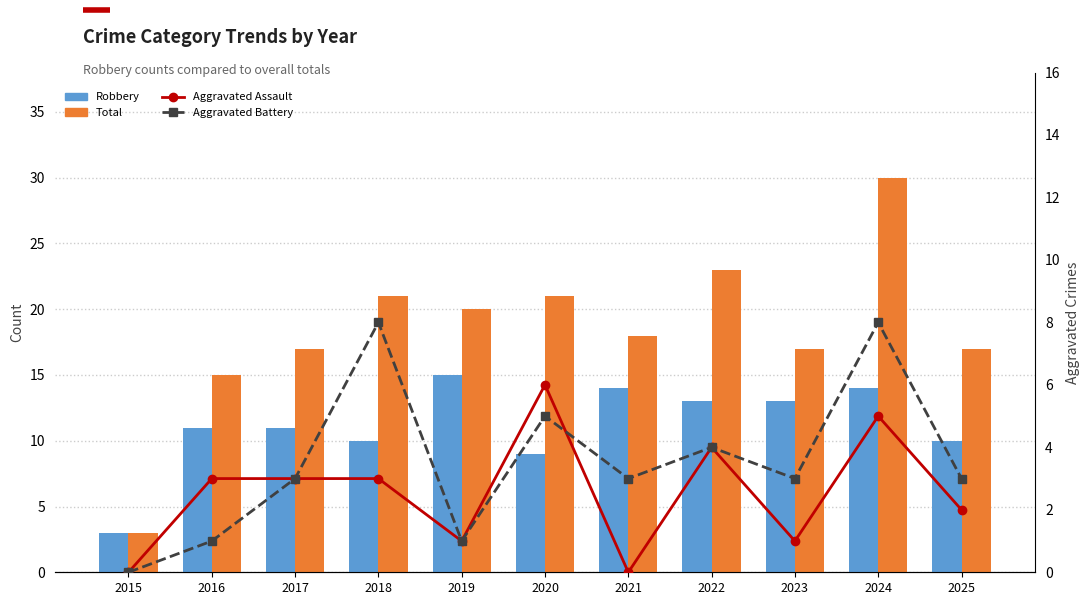

Is the value of Aggravated Assault at 2020 greater than the value of Total at 2019?

No